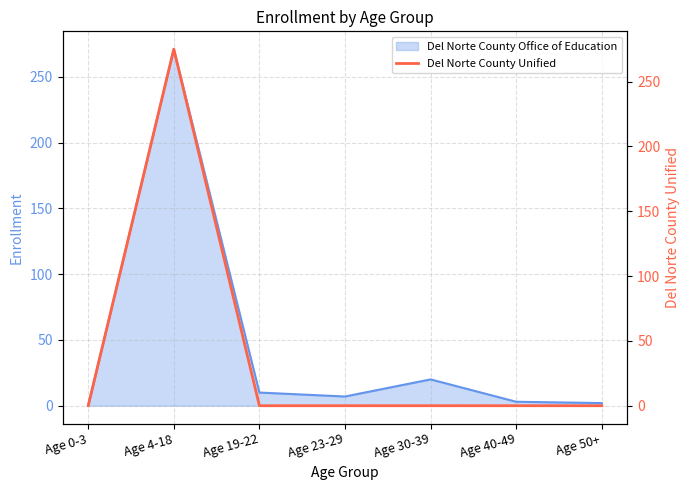

What is the difference between the maximum and second lowest values?

275